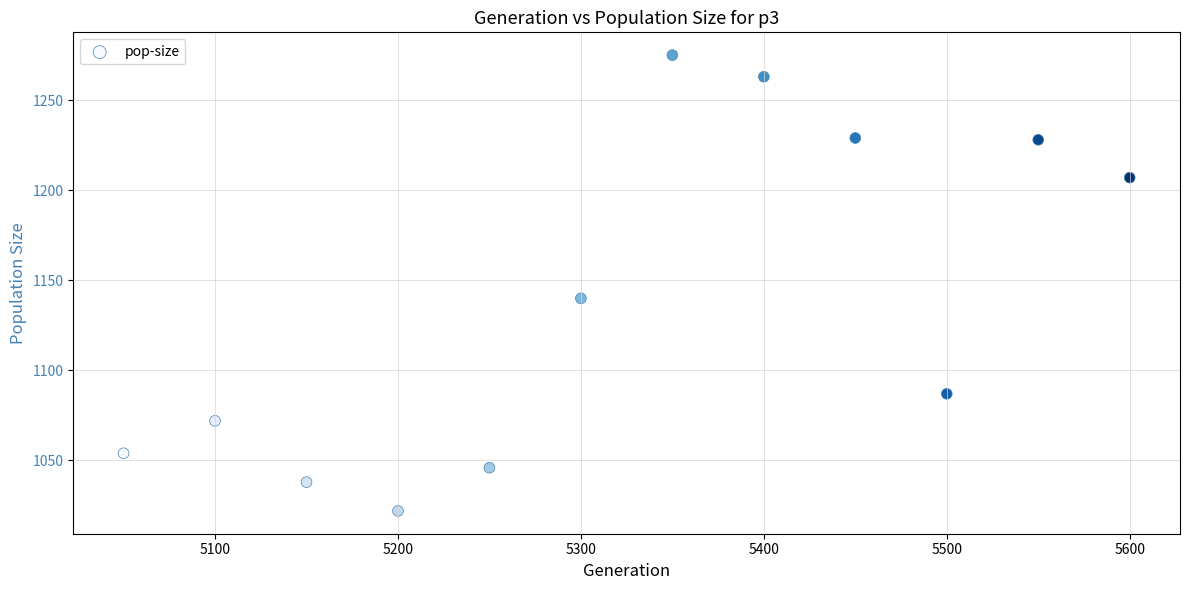

What Y value in the scatter plot is closest to 1148?

1140